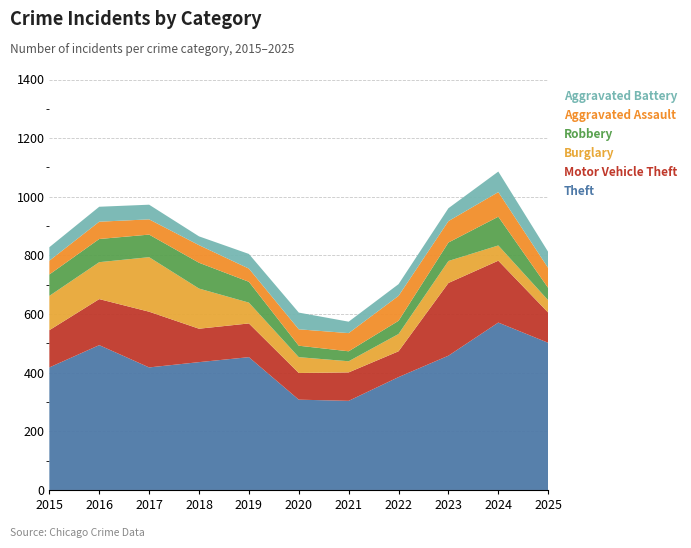

Reading left to right, transcribe all the data shown in this chart.

Theft: 2015=418	2016=494	2017=418	2018=436	2019=453	2020=308	2021=304	2022=385	2023=458	2024=571	2025=502
Motor Vehicle Theft: 2015=127	2016=157	2017=190	2018=114	2019=115	2020=91	2021=97	2022=88	2023=248	2024=211	2025=103
Burglary: 2015=117	2016=126	2017=186	2018=137	2019=71	2020=54	2021=38	2022=59	2023=75	2024=52	2025=42
Robbery: 2015=73	2016=79	2017=77	2018=88	2019=71	2020=39	2021=34	2022=45	2023=63	2024=98	2025=42
Aggravated Assault: 2015=47	2016=59	2017=52	2018=60	2019=45	2020=56	2021=62	2022=85	2023=73	2024=84	2025=68
Aggravated Battery: 2015=46	2016=51	2017=50	2018=30	2019=50	2020=57	2021=39	2022=40	2023=44	2024=70	2025=55